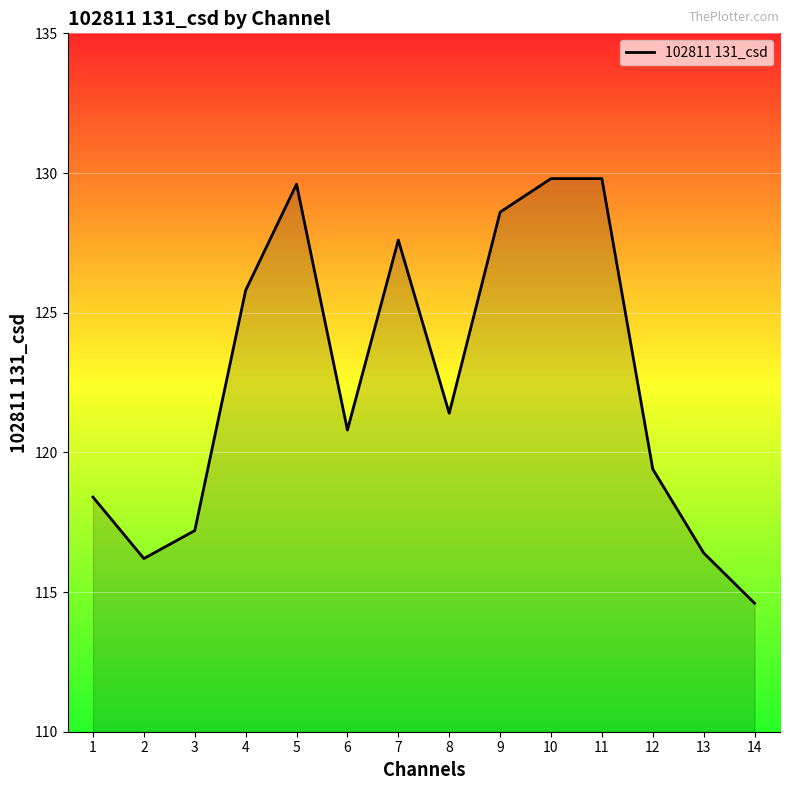

Which has a higher value, 4 or 14?

4